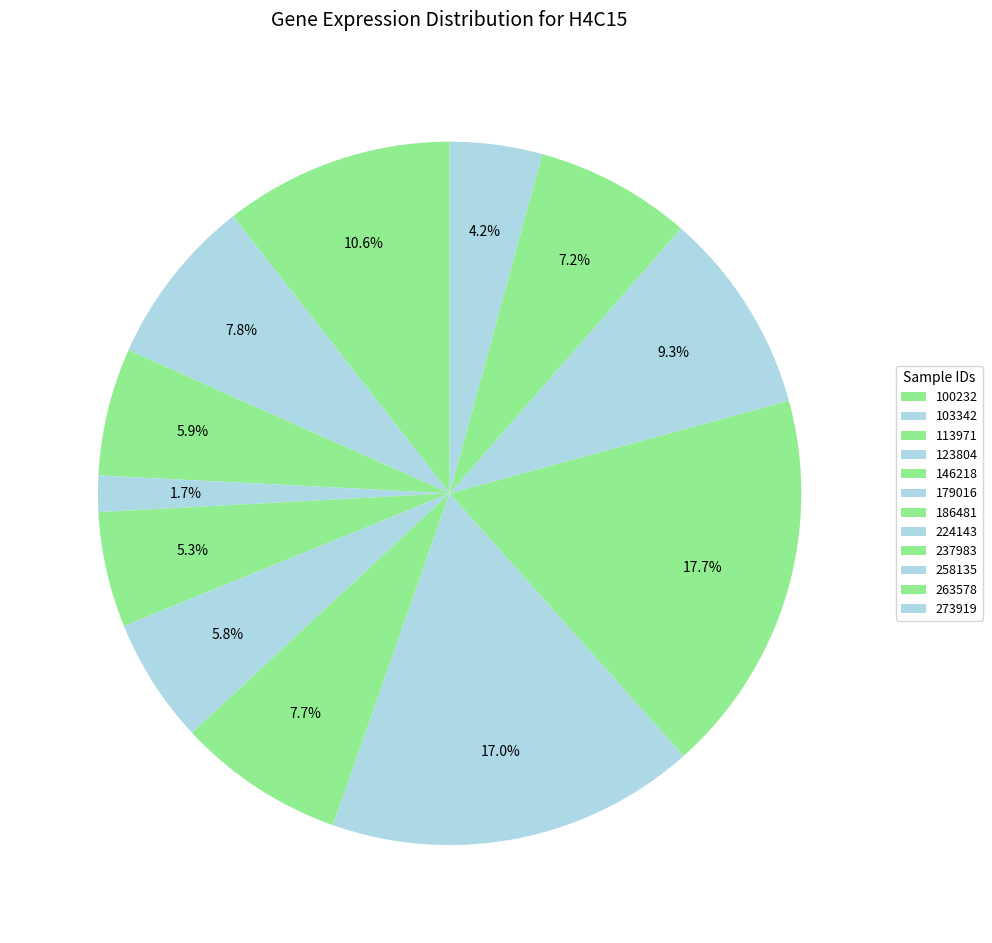

What percentage is NOT represented by 273919?

95.8%